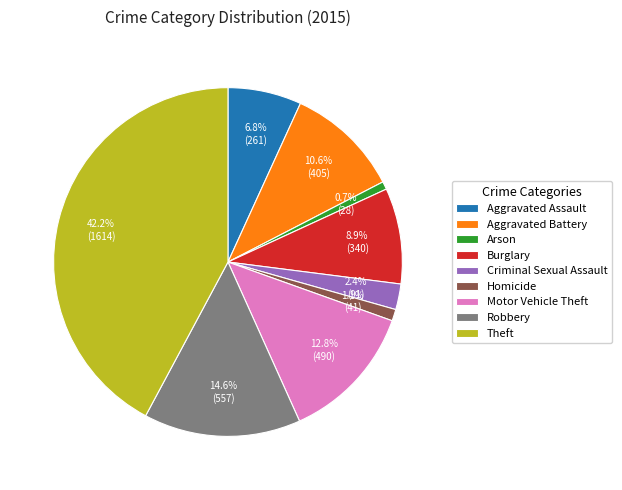

Count the number of slices in the pie.

9